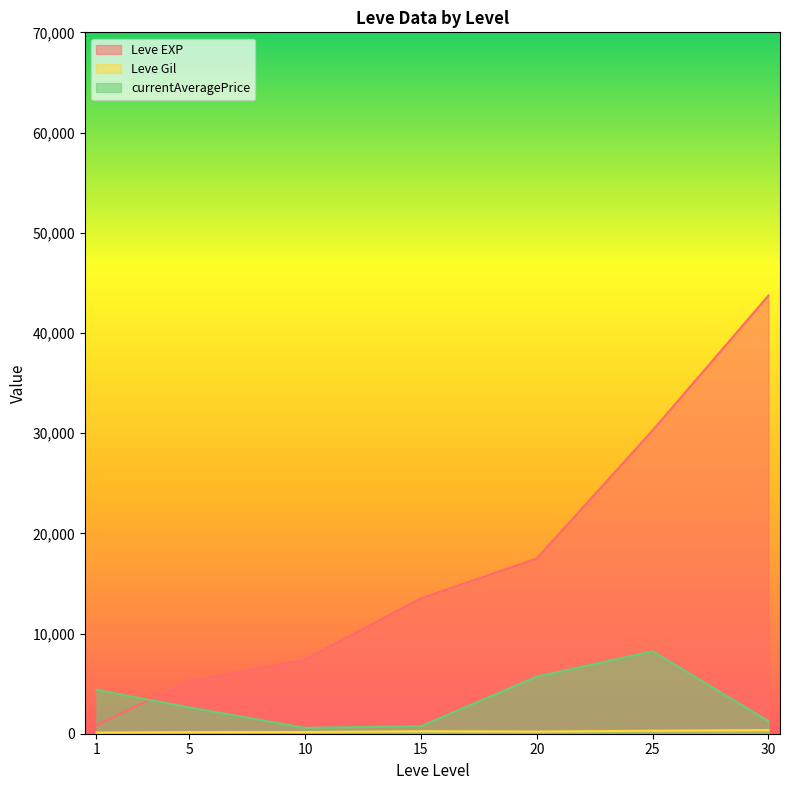

What is the highest value of the currentAveragePrice series?

8226.3